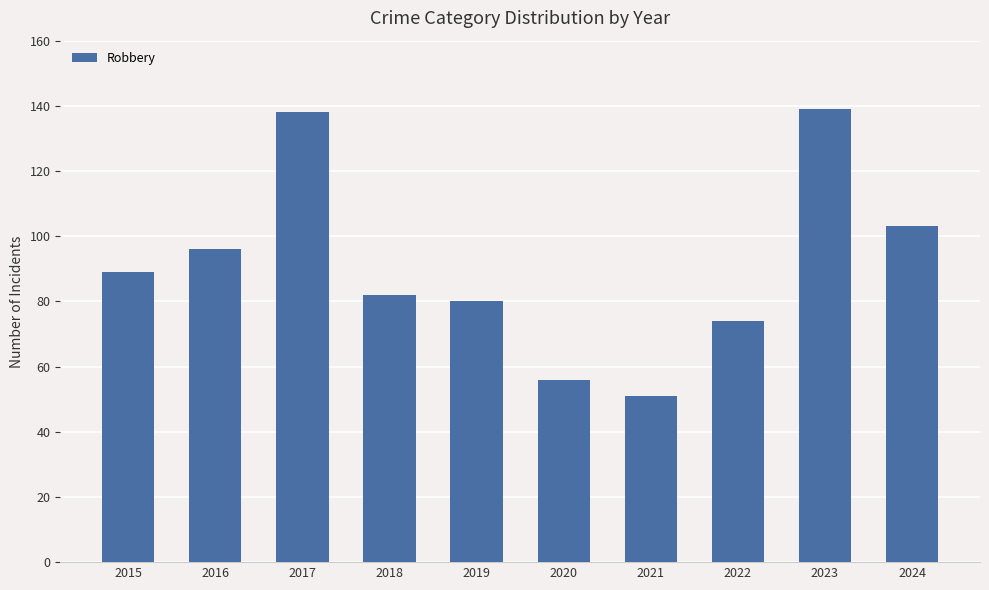

What is the smallest value displayed?

51